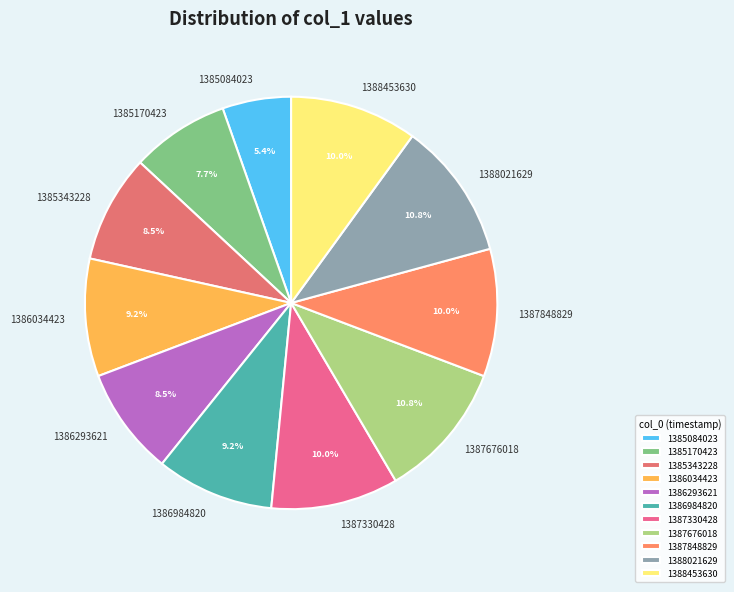

True or false: 1386034423 accounts for 9% of the total.

True